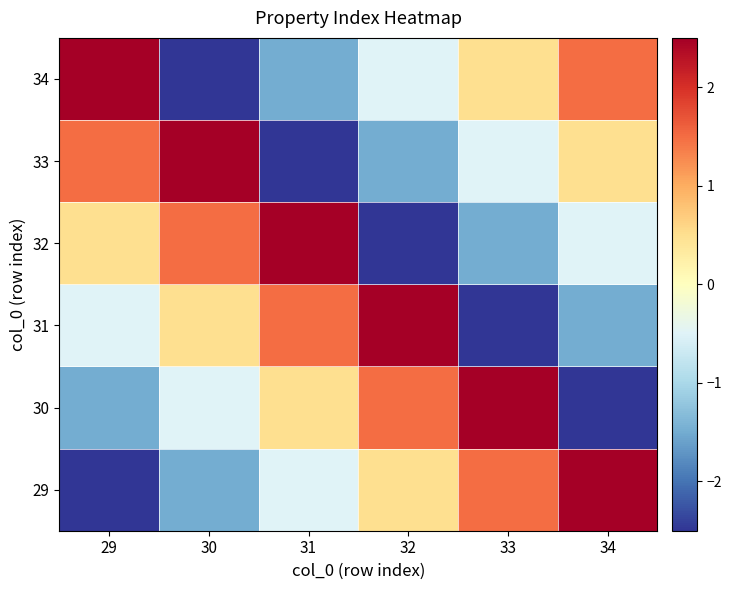

Which label corresponds to the smallest value in the chart?

29